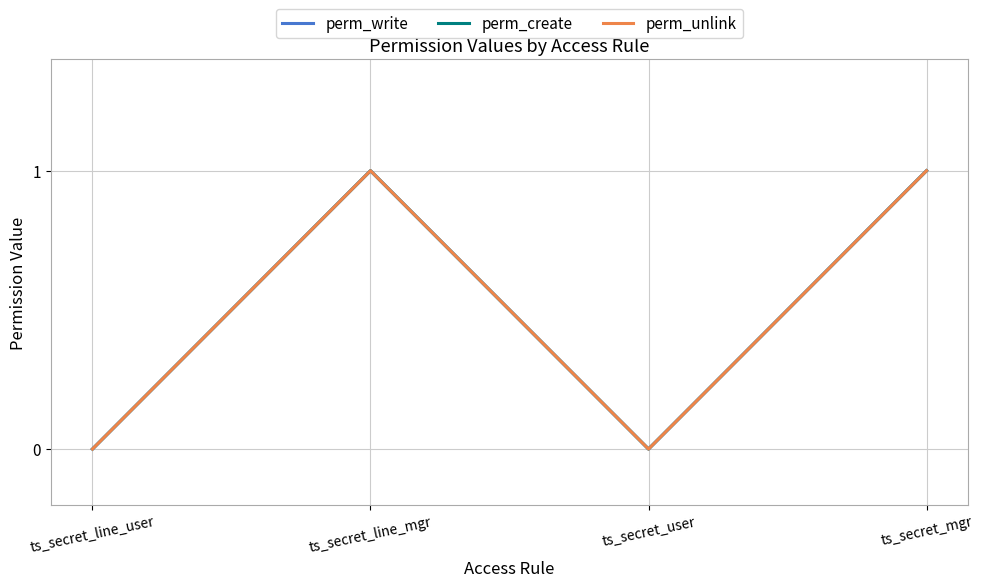

In perm_unlink, how many points are higher than both neighbors (excluding endpoints)?

1